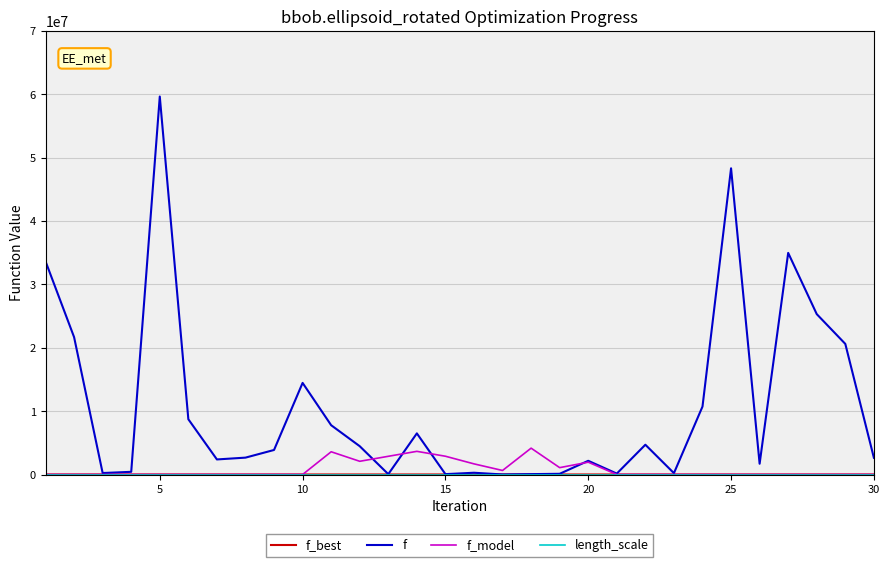

Which series has the largest range (max minus min)?

f